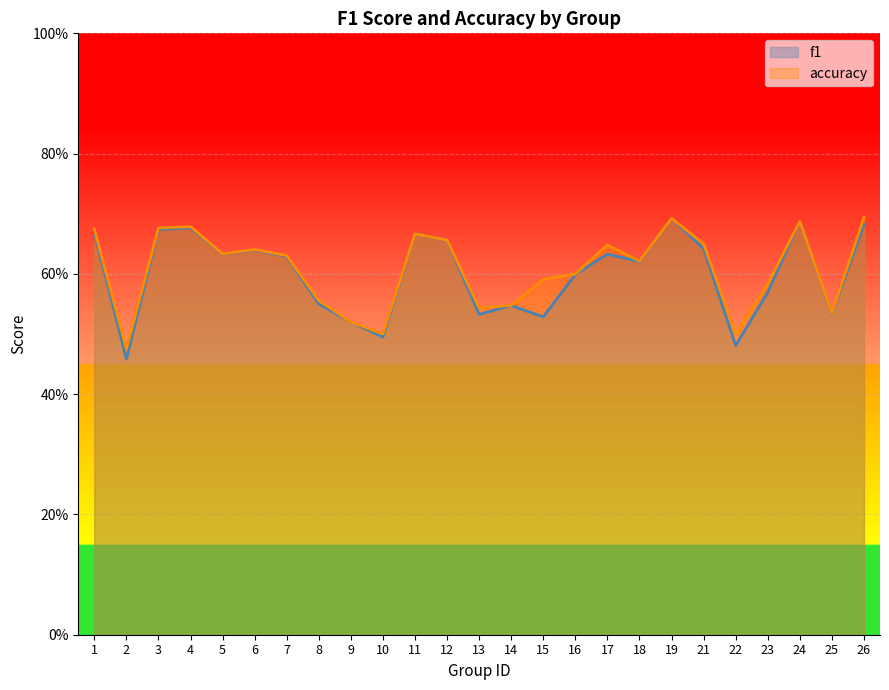

What is the value of the accuracy point at the 15th from the left?

0.6